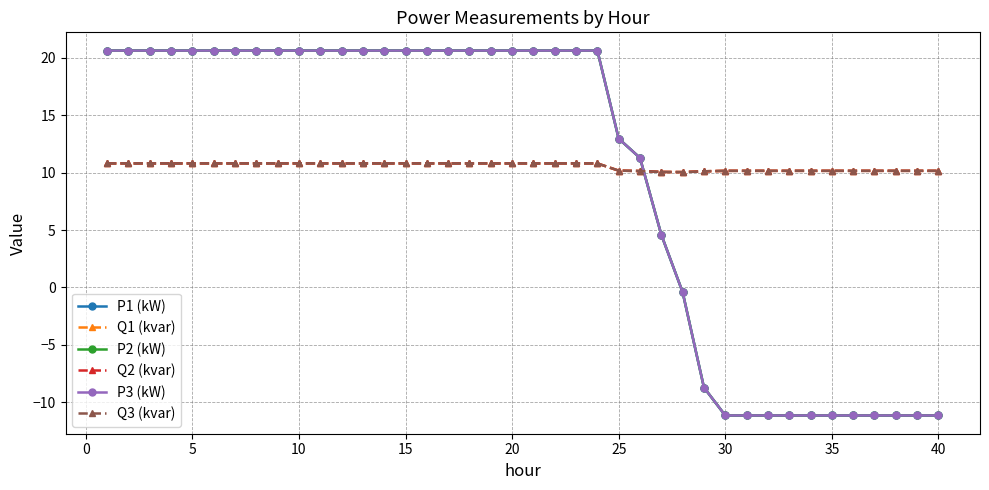

What is the maximum value for P3 (kW)?

20.6